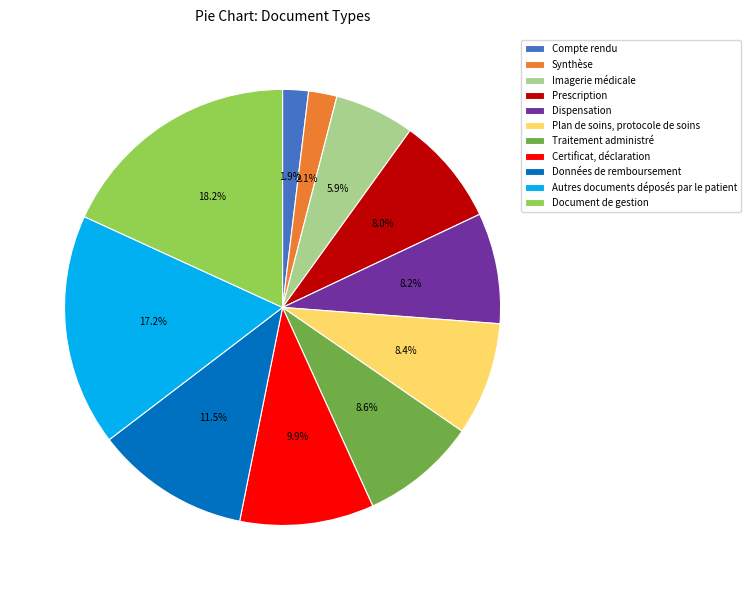

Do Plan de soins, protocole de soins and Autres documents déposés par le patient together represent more than half of the pie?

No